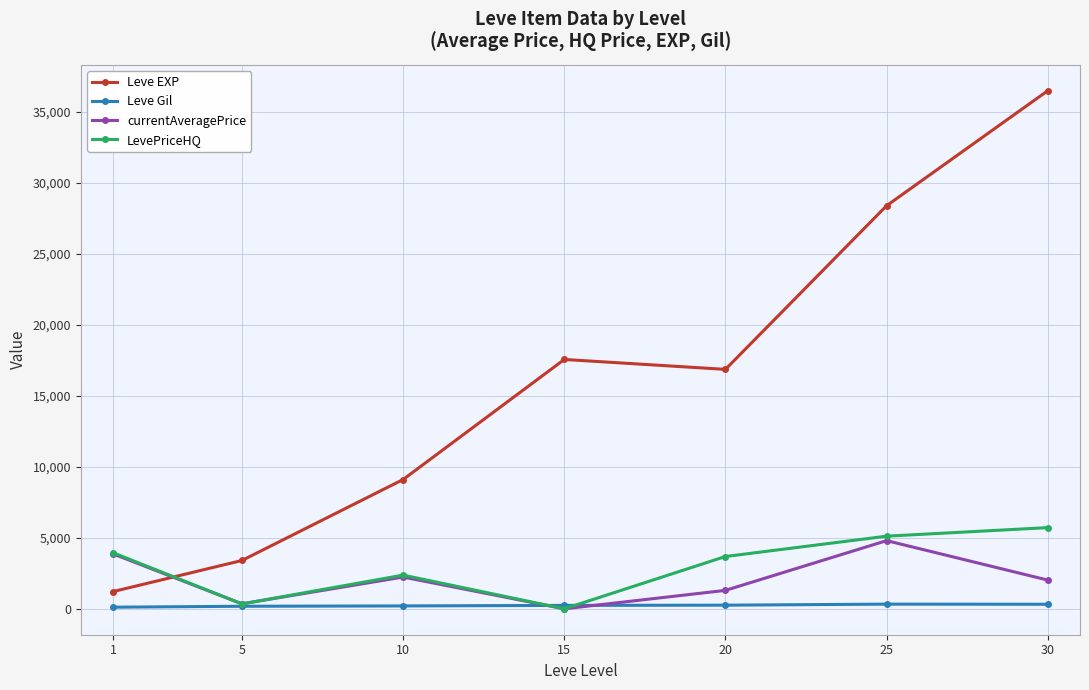

What are all the series names shown in the legend?

Leve EXP, Leve Gil, currentAveragePrice, LevePriceHQ